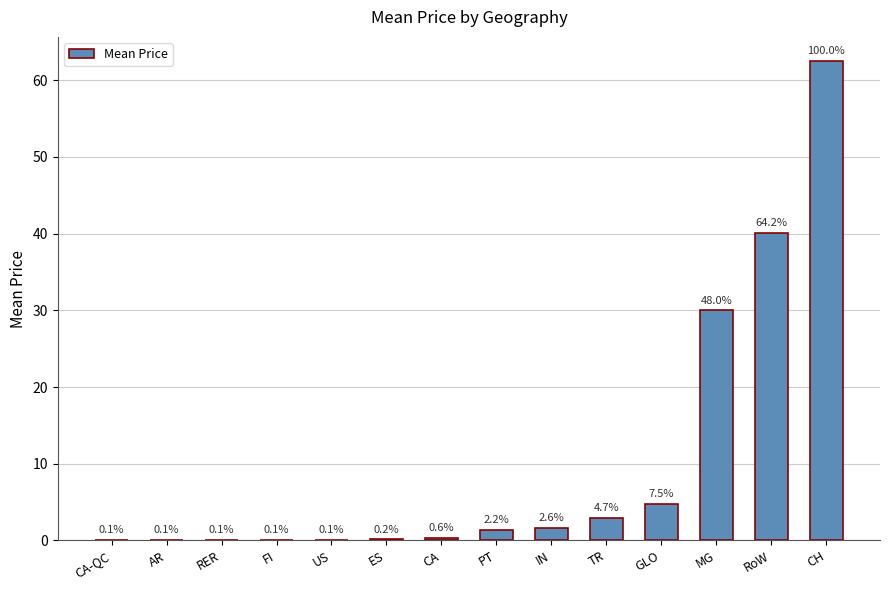

What is the difference between the values at FI and TR?

2.9